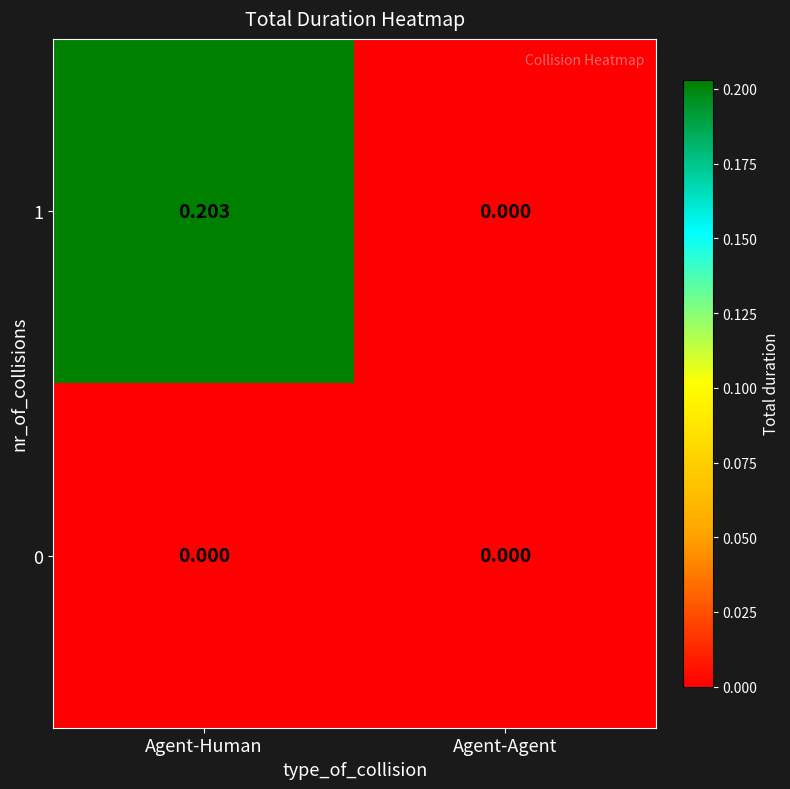

At which category is the sum across all series the highest?

Agent-Human